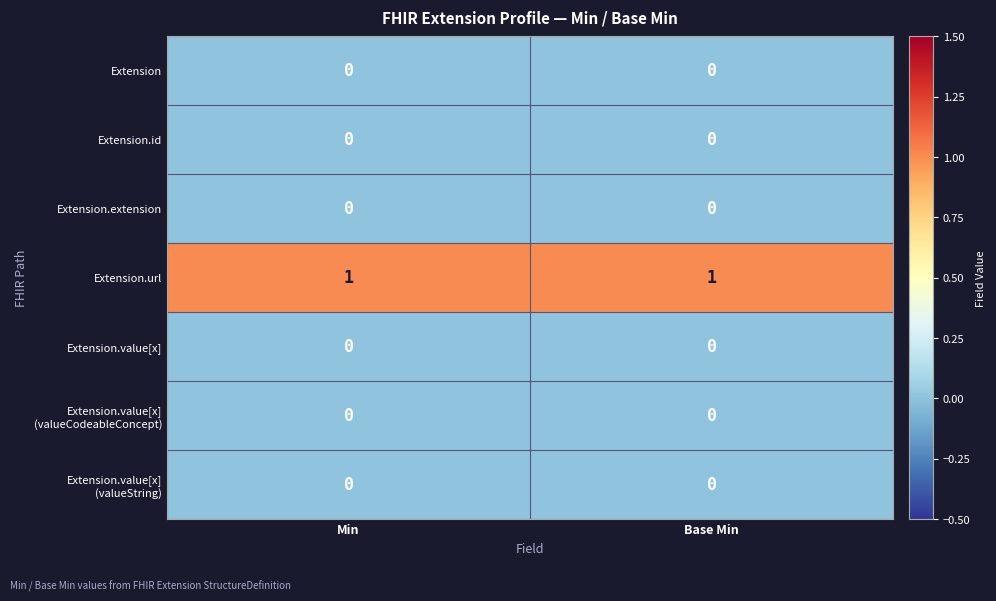

Which series has the largest total across all categories?

Extension.url